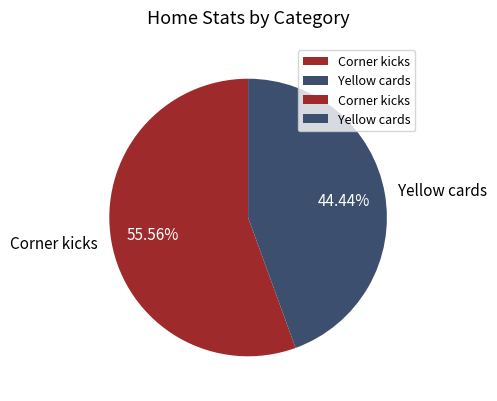

Is there a majority slice in this chart?

Yes